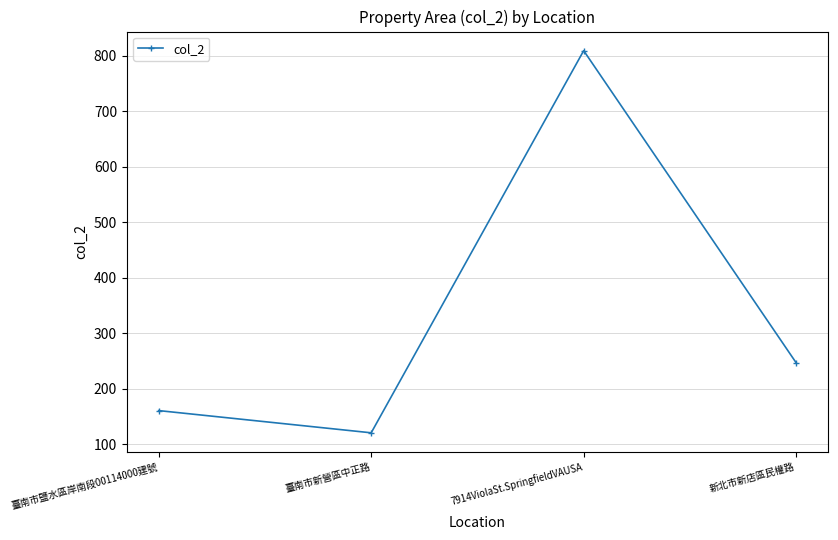

True or false: there are more than 1 points higher than both neighbors.

False